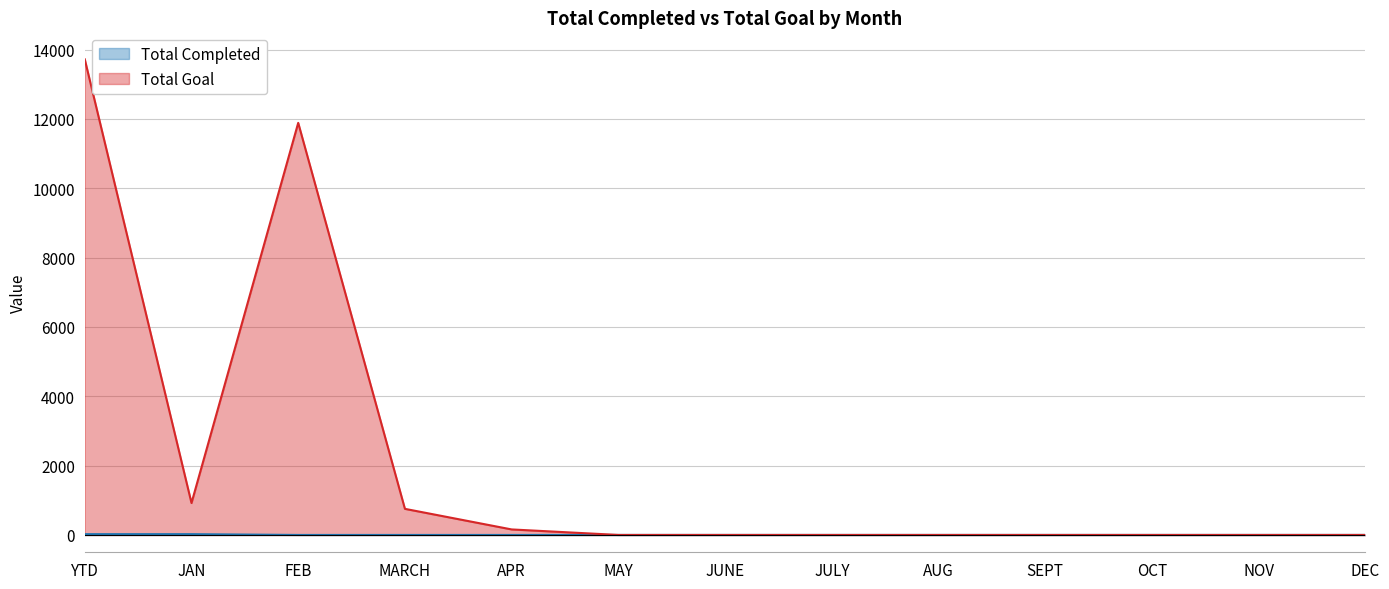

Between FEB and DEC, which is larger?

FEB